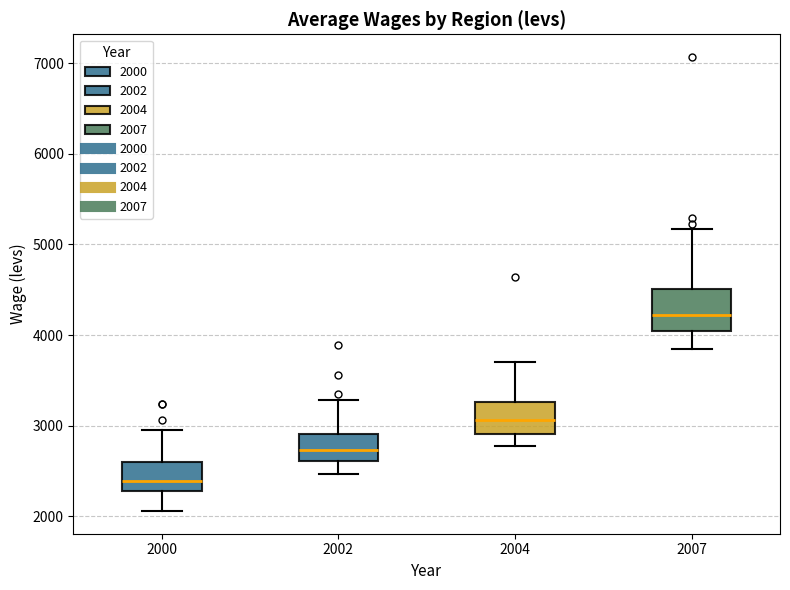

Which box is the tallest, from its lower edge to its upper edge?

2007